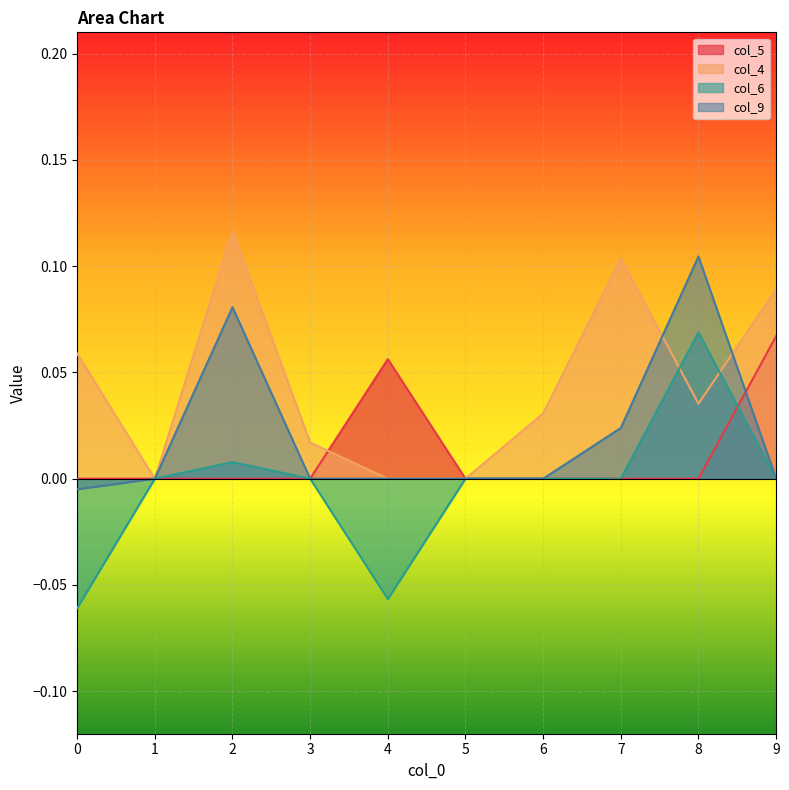

Count the number of data series in this chart.

4